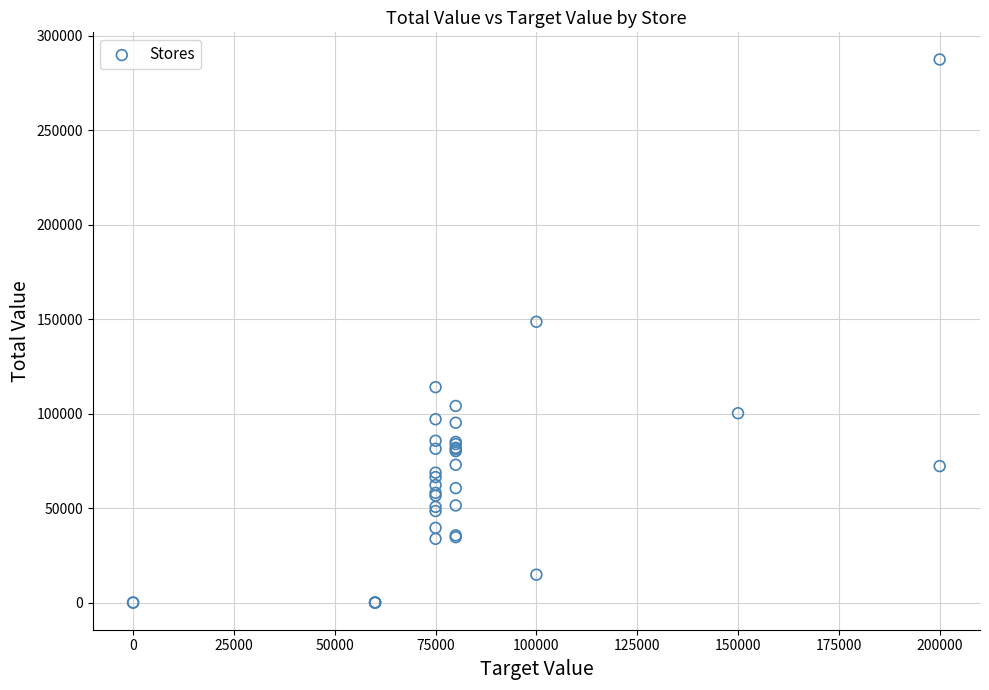

What Y value in the scatter plot is closest to 143655?

148553